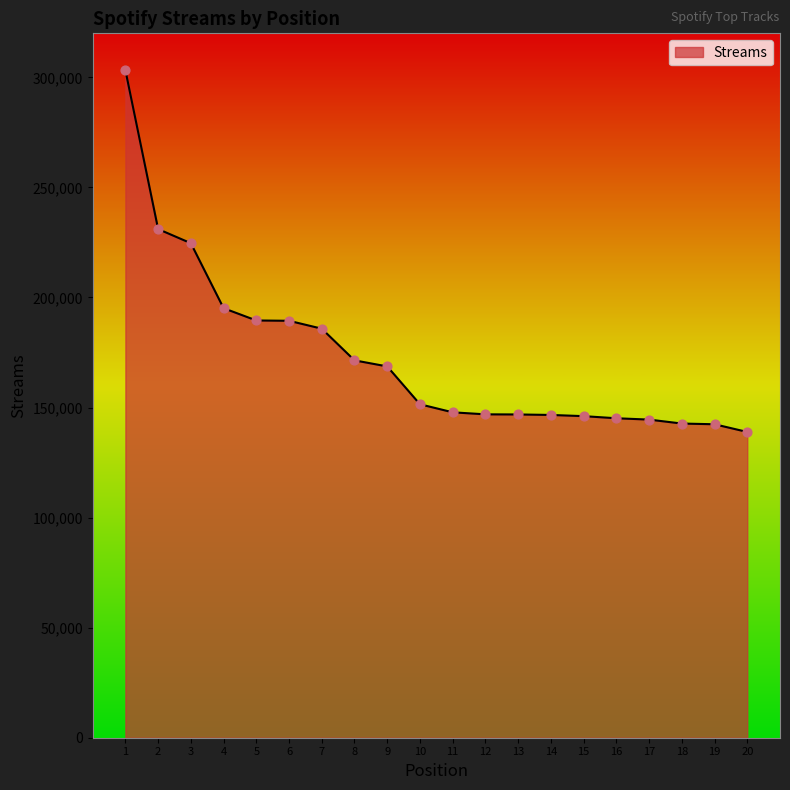

What is the ratio of the value at 8 to the value at 5?

0.9